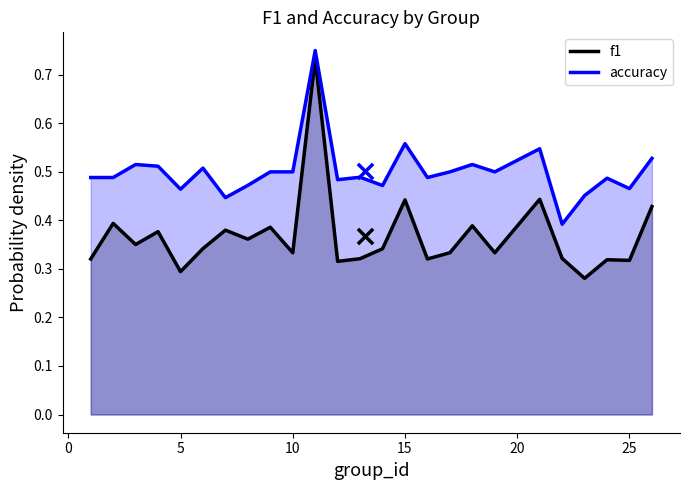

Which series contains the lowest Y value?

f1